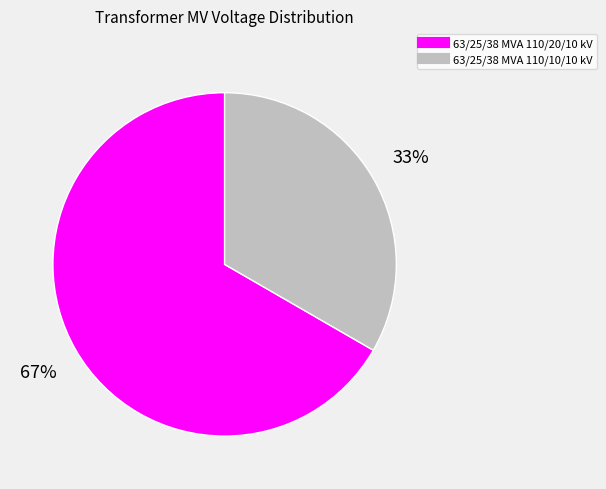

What is the ratio of the value at 63/25/38 MVA 110/10/10 kV to the value at 63/25/38 MVA 110/20/10 kV?

0.5